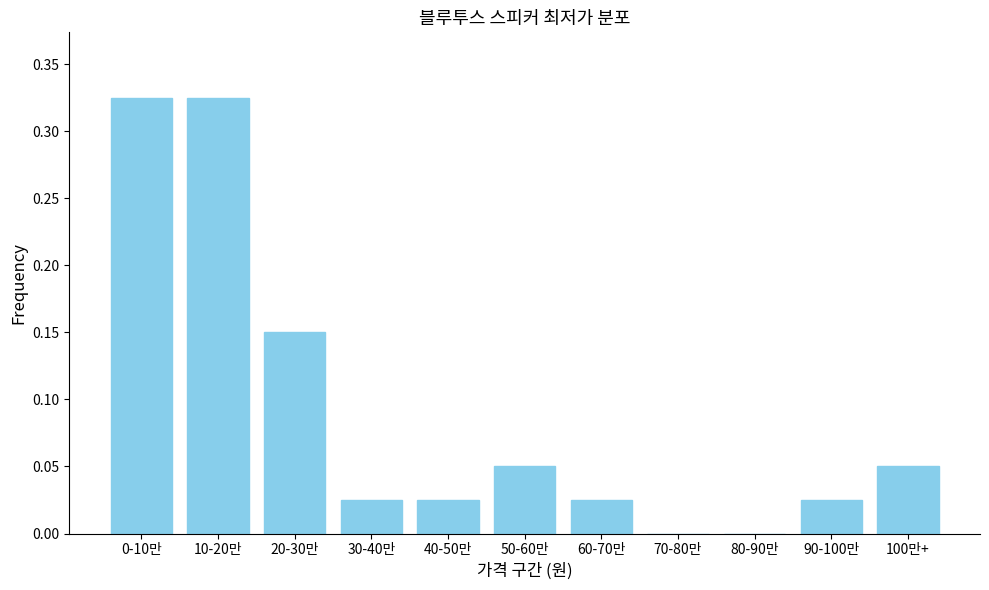

True or false: the data shows -0.2 at 80-90만.

False